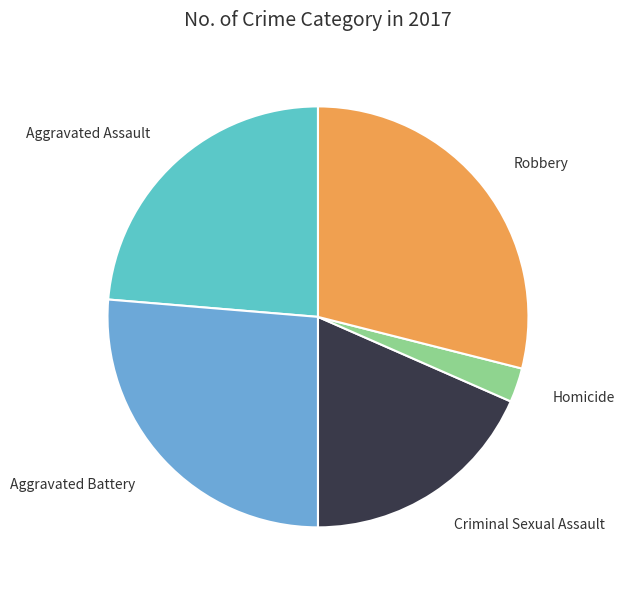

Does any single category account for the majority?

No